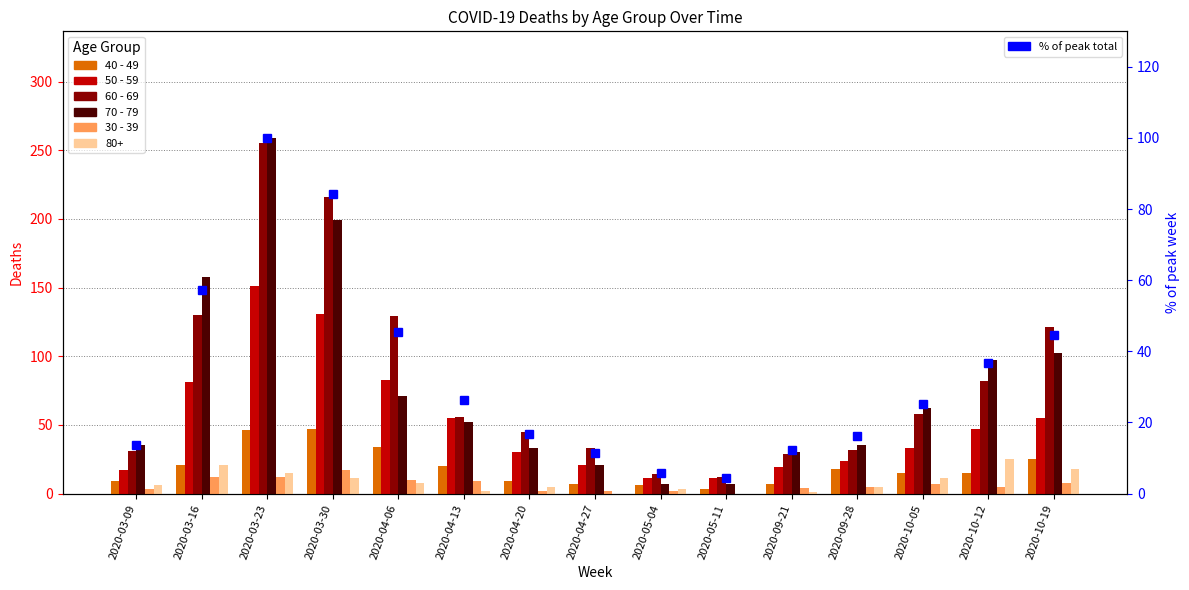

Are the bars grouped side by side (vs. stacked)?

Yes